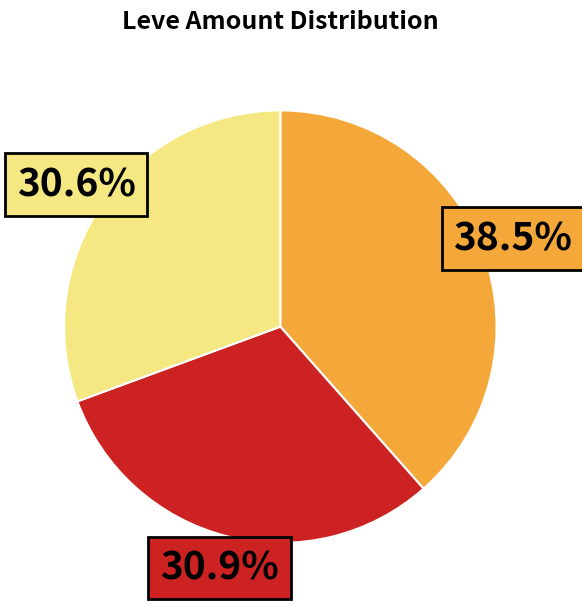

Is there any slice that represents more than half of the pie?

No